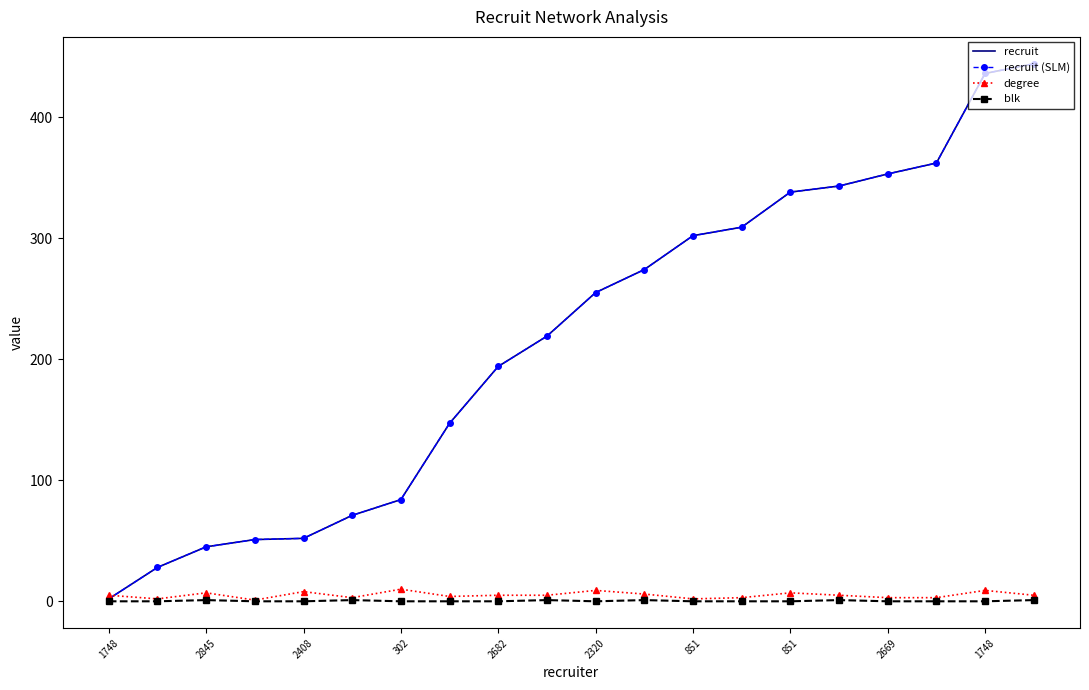

What is the difference between the maximum and minimum values in the degree series?

9